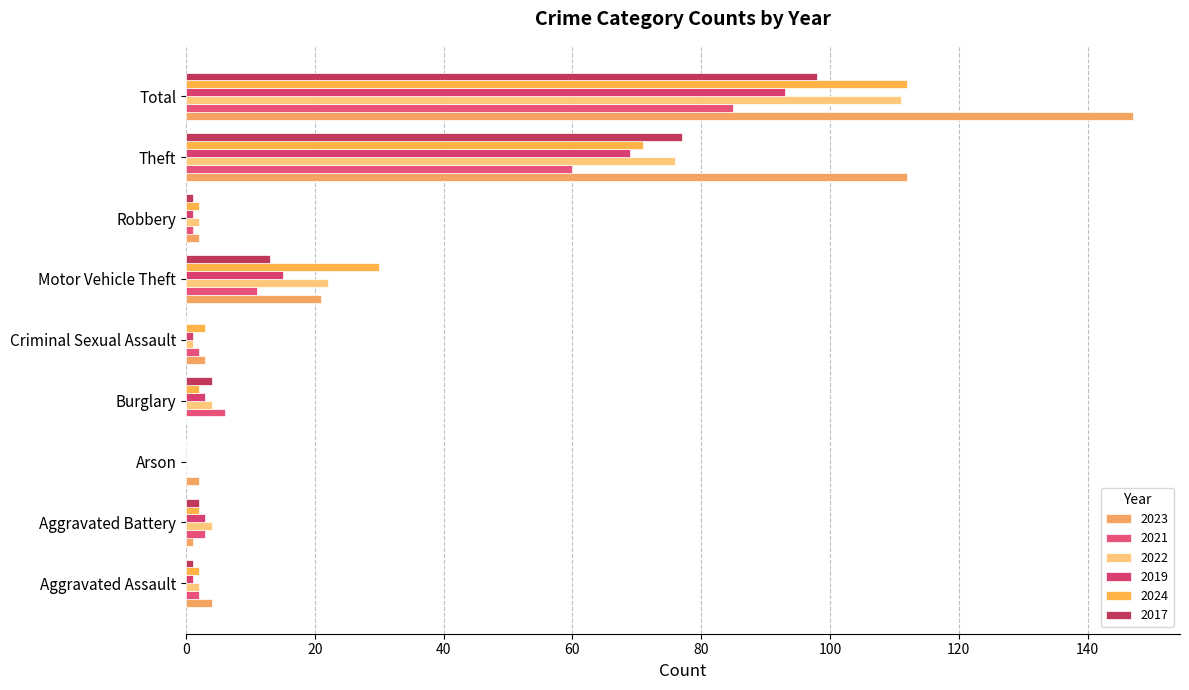

What are all the series names shown in the legend?

2023, 2021, 2022, 2019, 2024, 2017